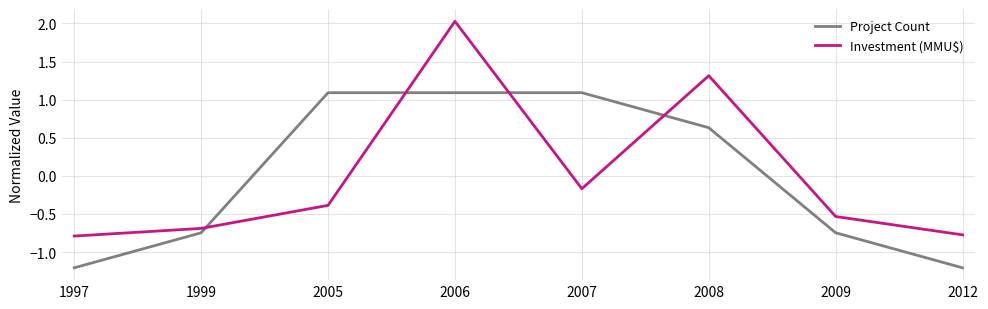

Rank the series by their maximum value, from lowest to highest.

Project Count, Investment (MMU$)